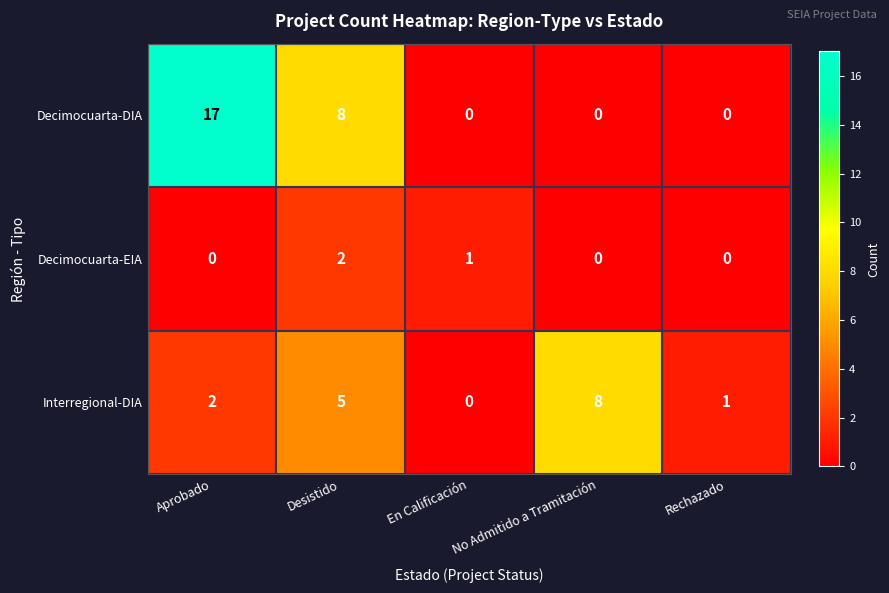

At which label does Interregional-DIA reach its peak?

No Admitido a Tramitación